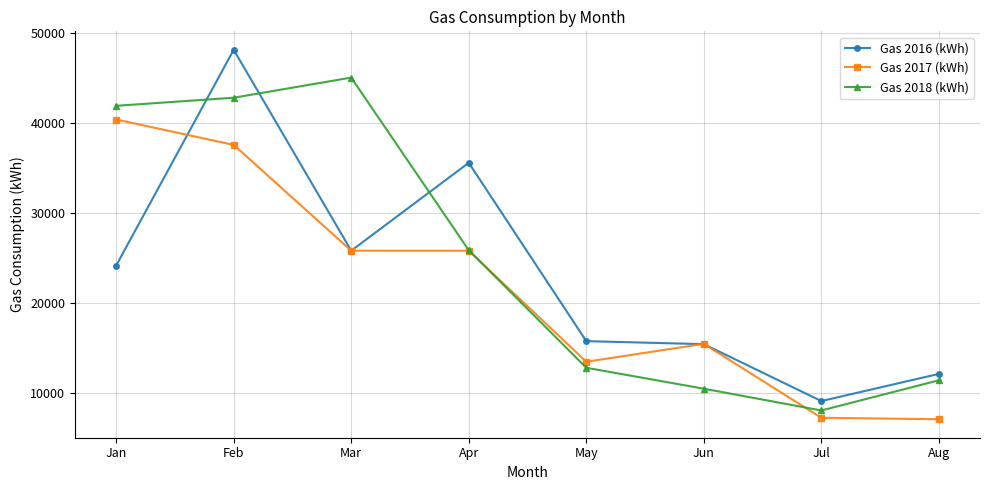

How many interior local valleys does the Gas 2018 (kWh) series have?

1